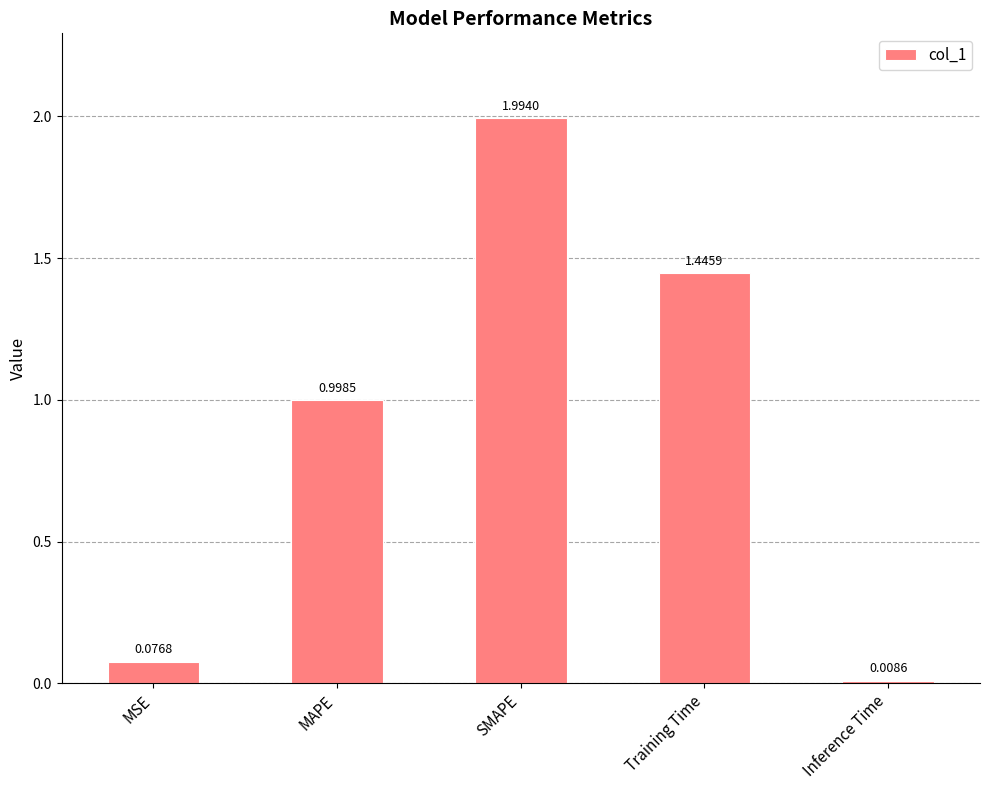

Does the chart contain stacked bars?

No